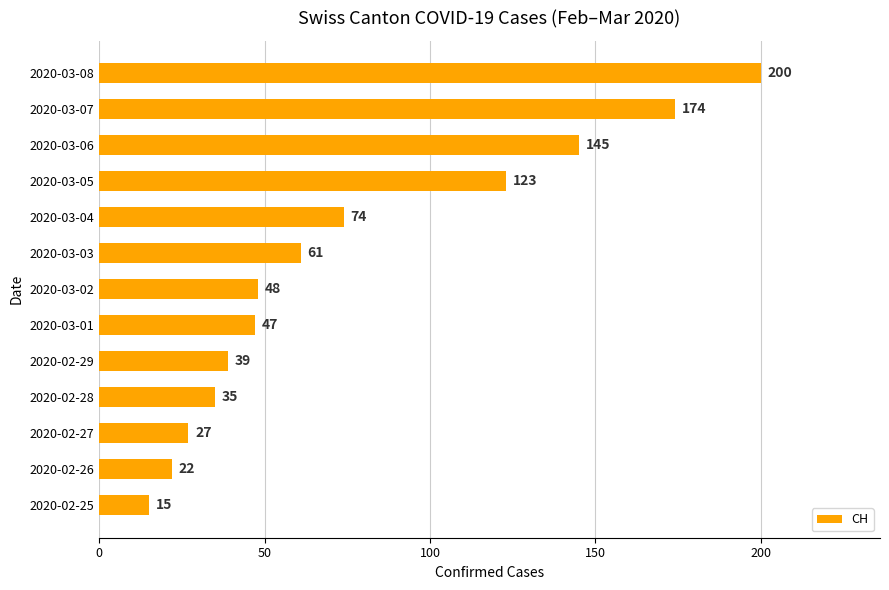

At which label is the value closest to 107?

2020-03-05